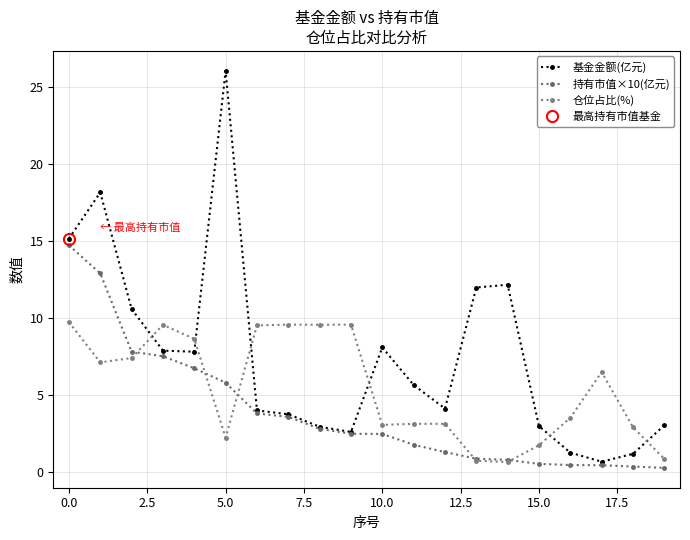

Rank the series by their average value, from highest to lowest.

基金金额(亿元), 仓位占比(%), 持有市值×10(亿元)